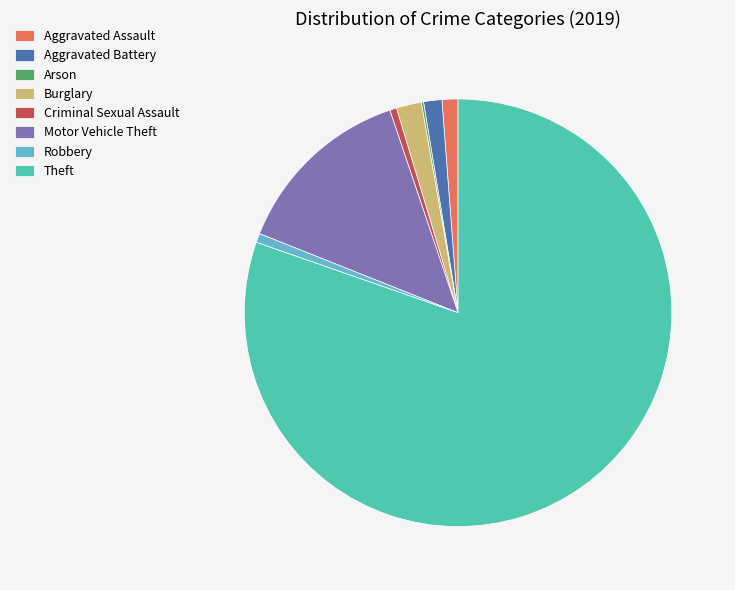

Which category accounts for the majority?

Theft